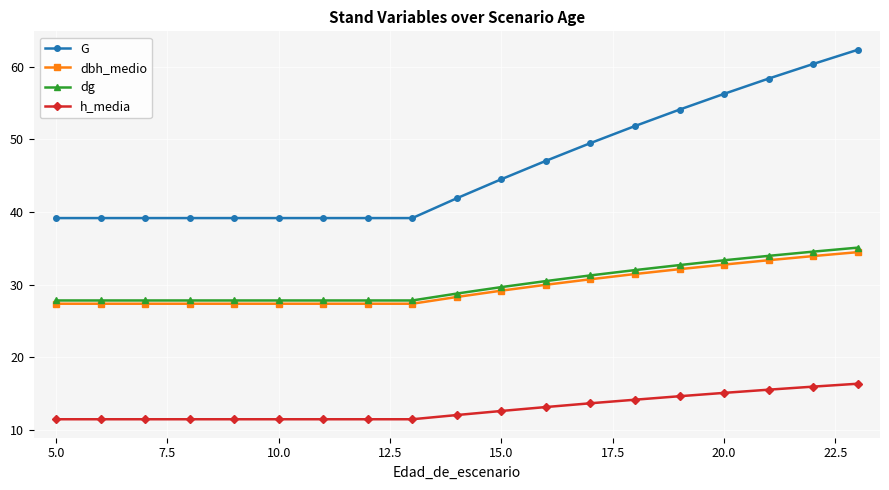

Which series has the largest total across all categories?

G